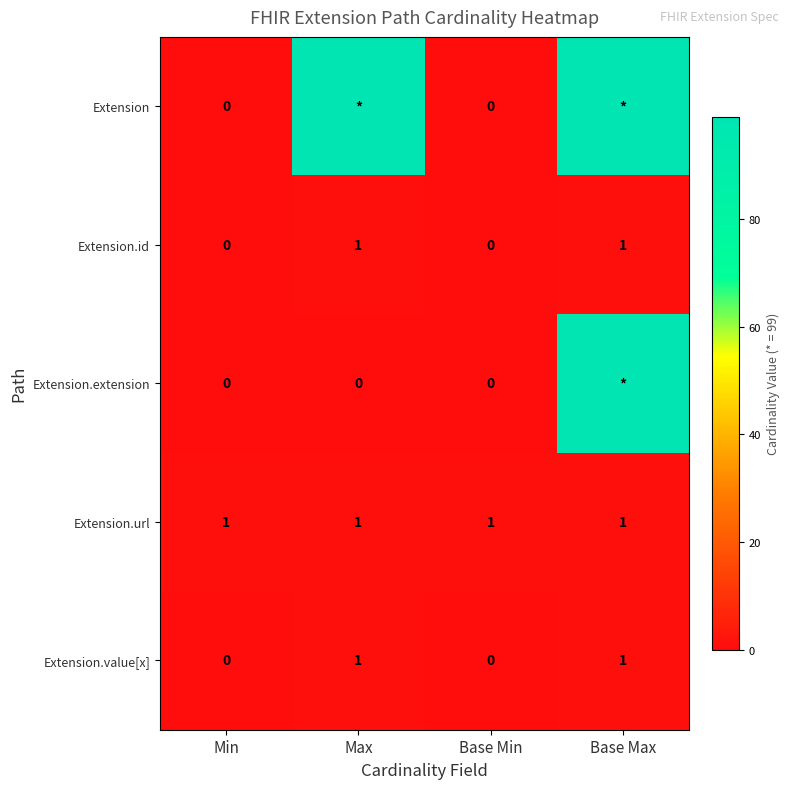

What is the difference between the second highest and second lowest values in the Extension.value[x] series?

1